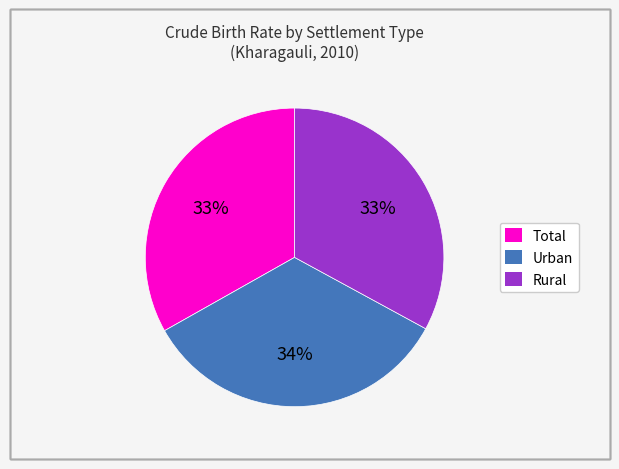

True or false: Rural accounts for 33% of the total.

True